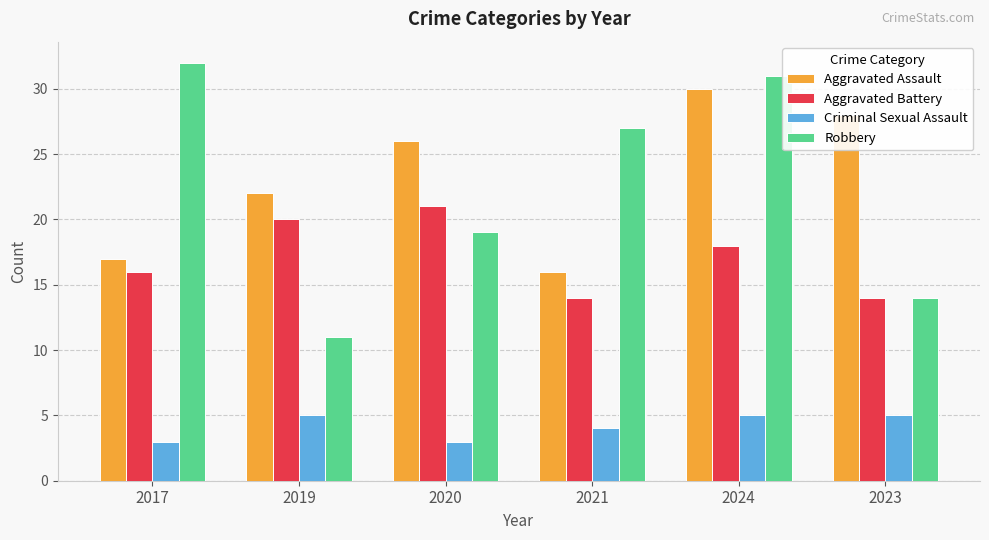

How many bars are there in total?

24